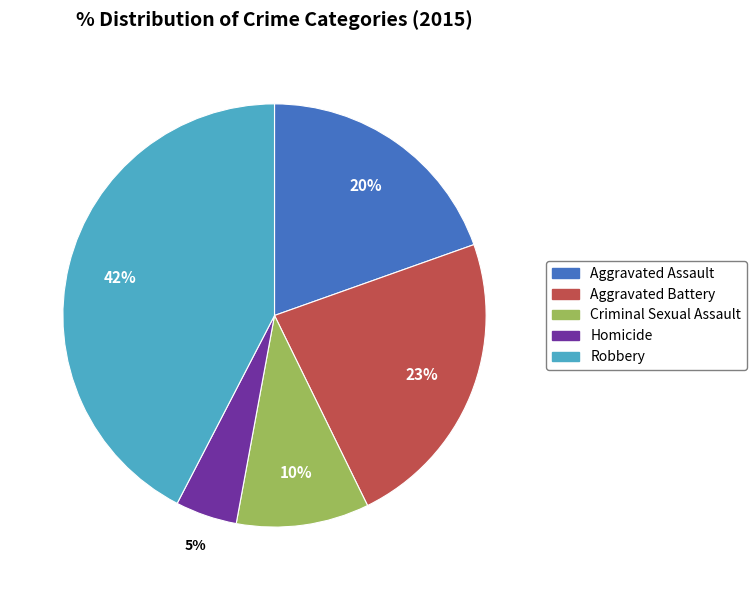

To the nearest percent, what is the average slice percentage?

20%